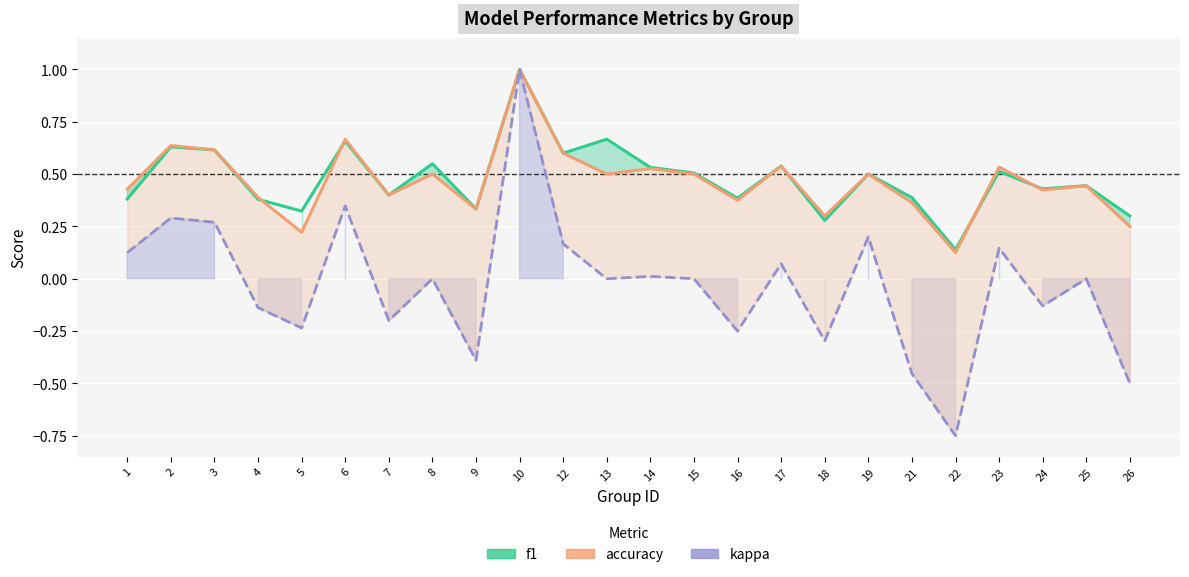

How many series are shown in this chart?

3